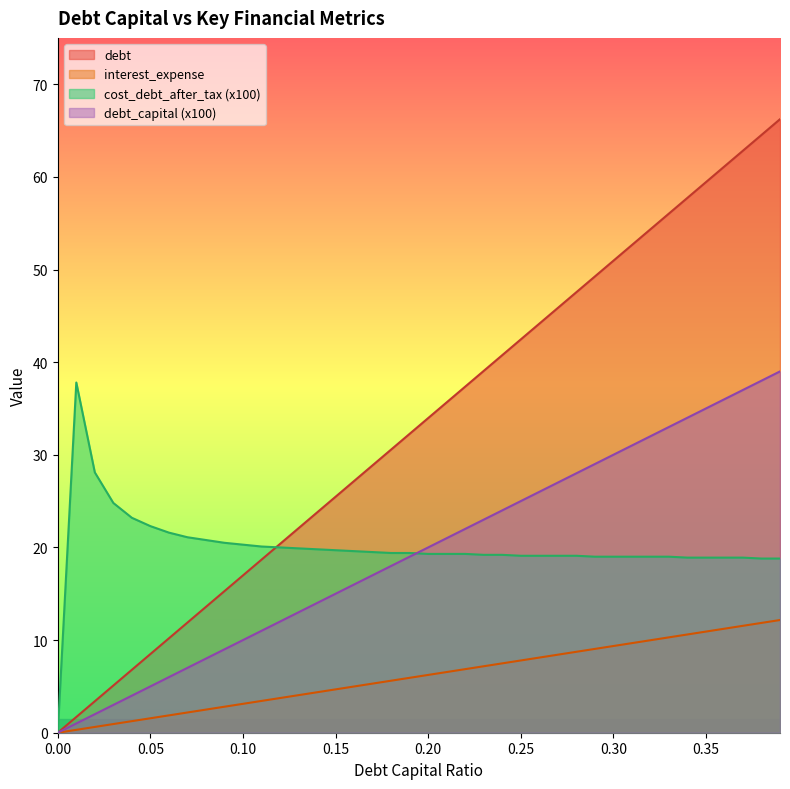

Between 0.27 and 0.12, which is larger?

0.27